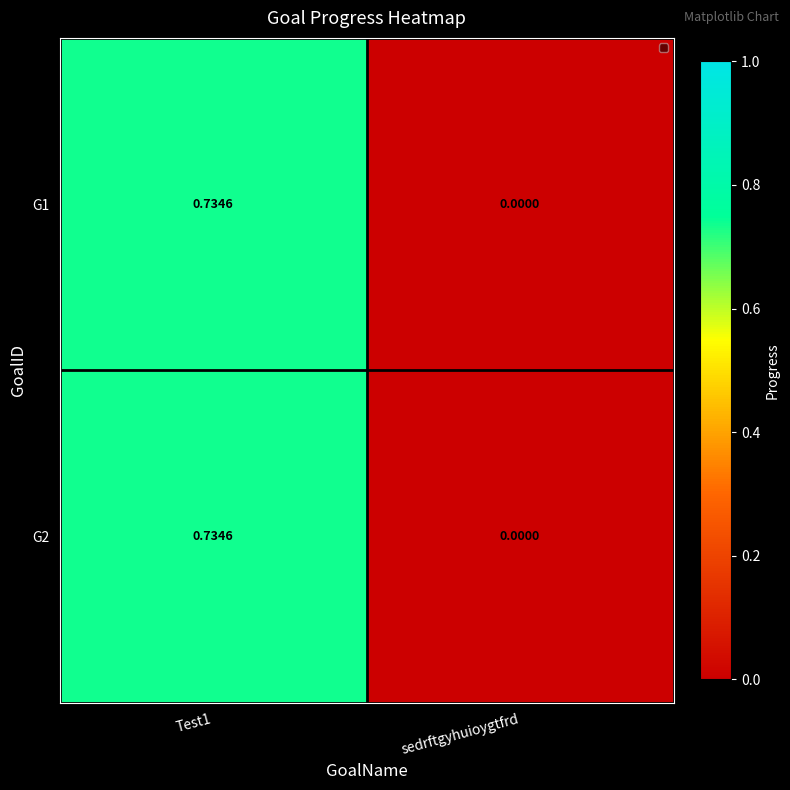

Where is G2 nearest to the value 0?

sedrftgyhuioygtfrd